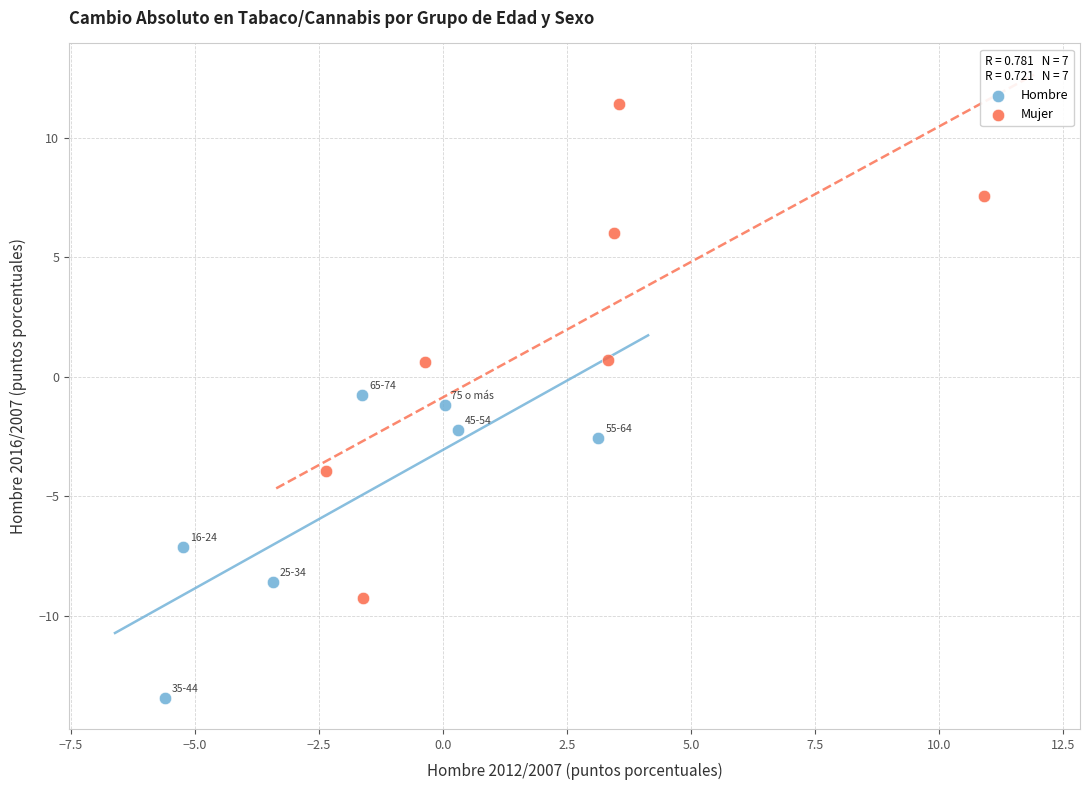

What are all the series names shown in the legend?

Hombre, Mujer